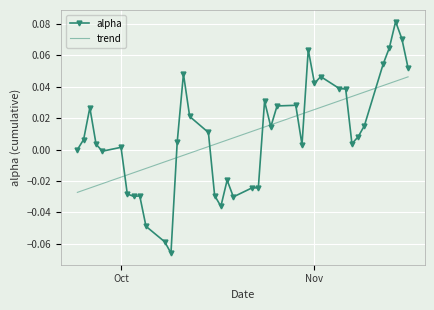

List the series in order of their peak value, lowest first.

trend, alpha